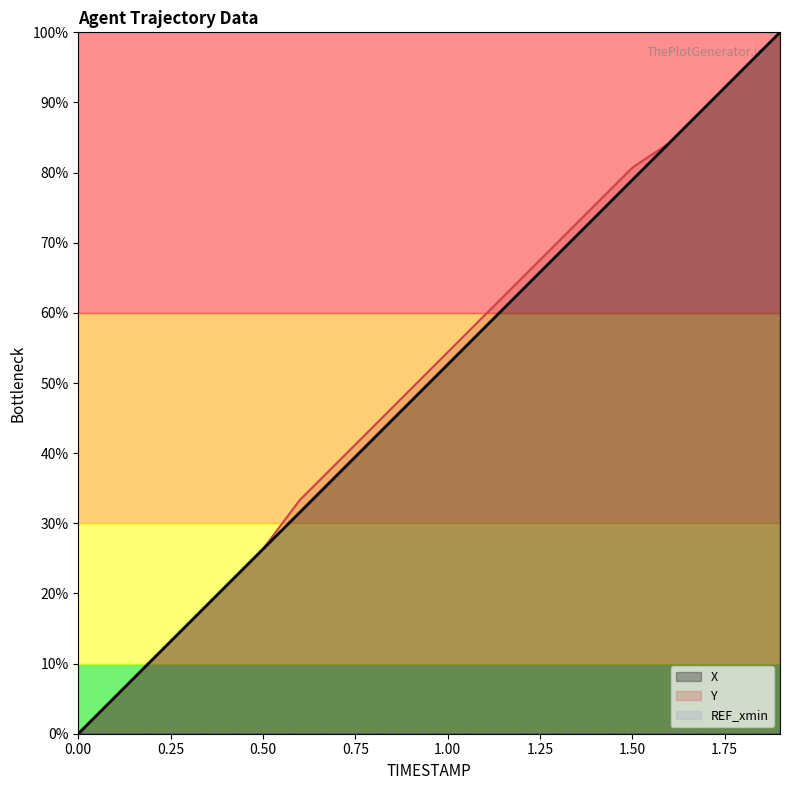

Reading left to right, transcribe all the data shown in this chart.

X: 0.0=0.0	0.1=5.3	0.2=10.5	0.3=15.8	0.4=21.1	0.5=26.3	0.6=31.6	0.7=36.8	0.8=42.1	0.9=47.4	1.0=52.6	1.1=57.9	1.2=63.2	1.3=68.4	1.4=73.7	1.5=78.9	1.6=84.2	1.7=89.5	1.8=94.7	1.9=100.0
Y: 0.0=0.0	0.1=5.3	0.2=10.5	0.3=15.8	0.4=21.1	0.5=26.3	0.6=33.3	0.7=38.6	0.8=43.9	0.9=49.1	1.0=54.4	1.1=59.6	1.2=64.9	1.3=70.2	1.4=75.4	1.5=80.7	1.6=84.2	1.7=89.5	1.8=94.7	1.9=100.0